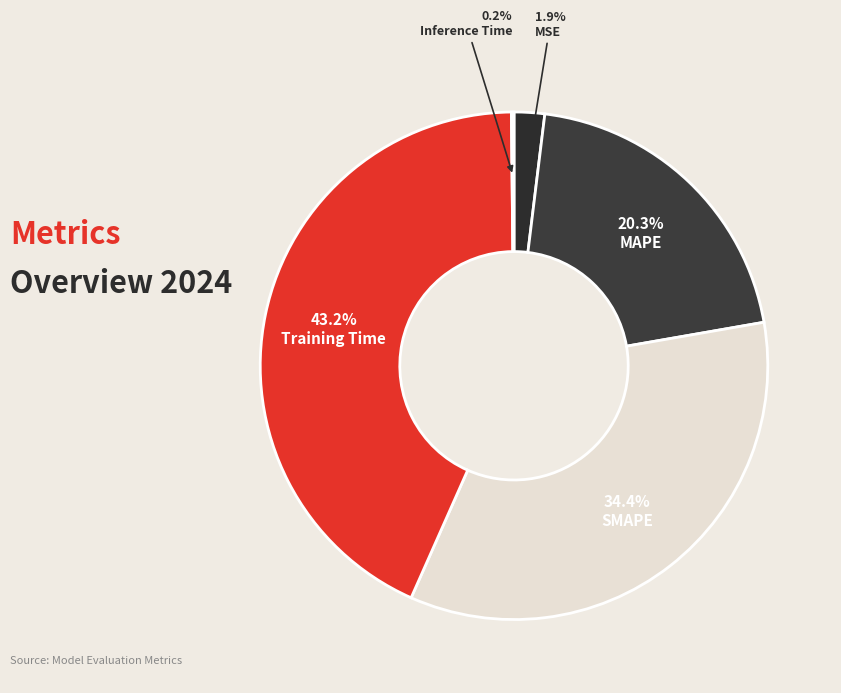

To the nearest percent, what is the difference between the largest and smallest slice percentages?

43%